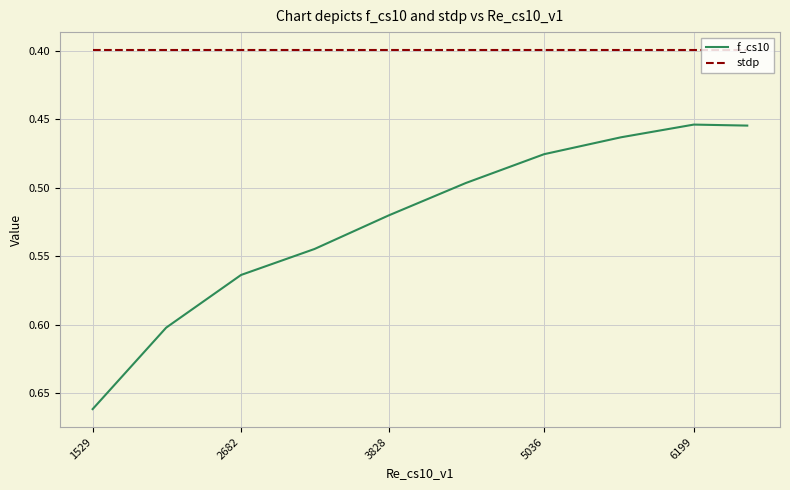

Is this an area chart (filled region under the line)?

No